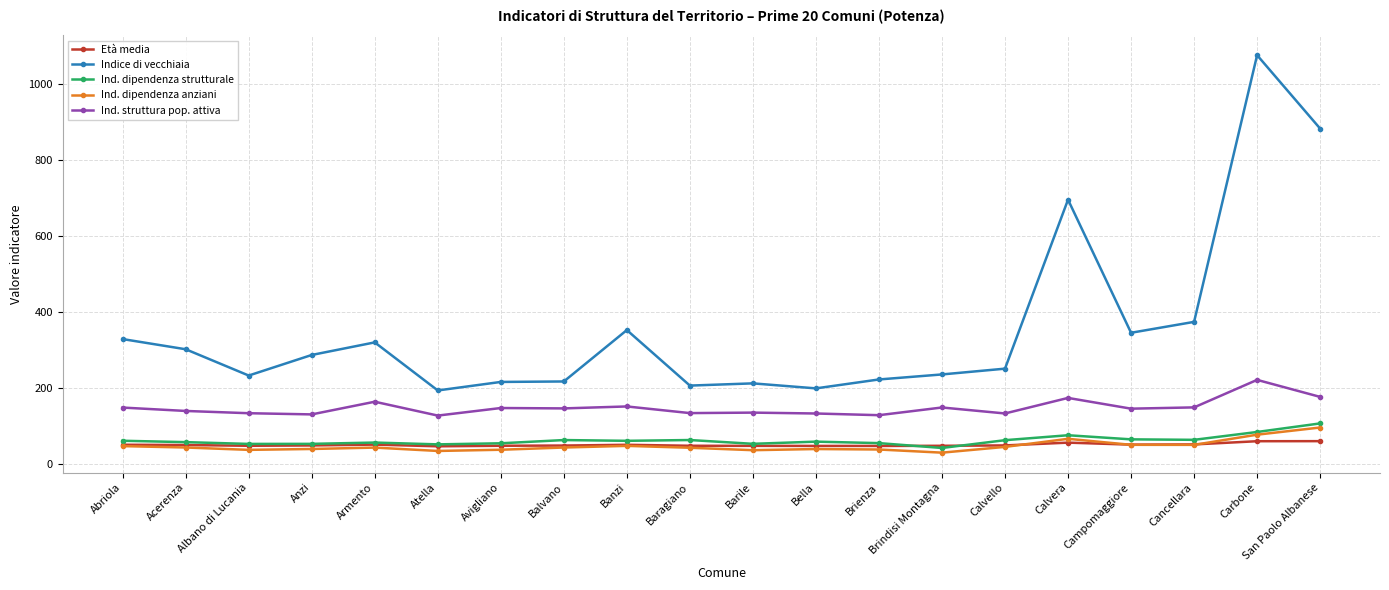

What is the sum of the Ind. dipendenza anziani values at Abriola and Cancellara?

95.6